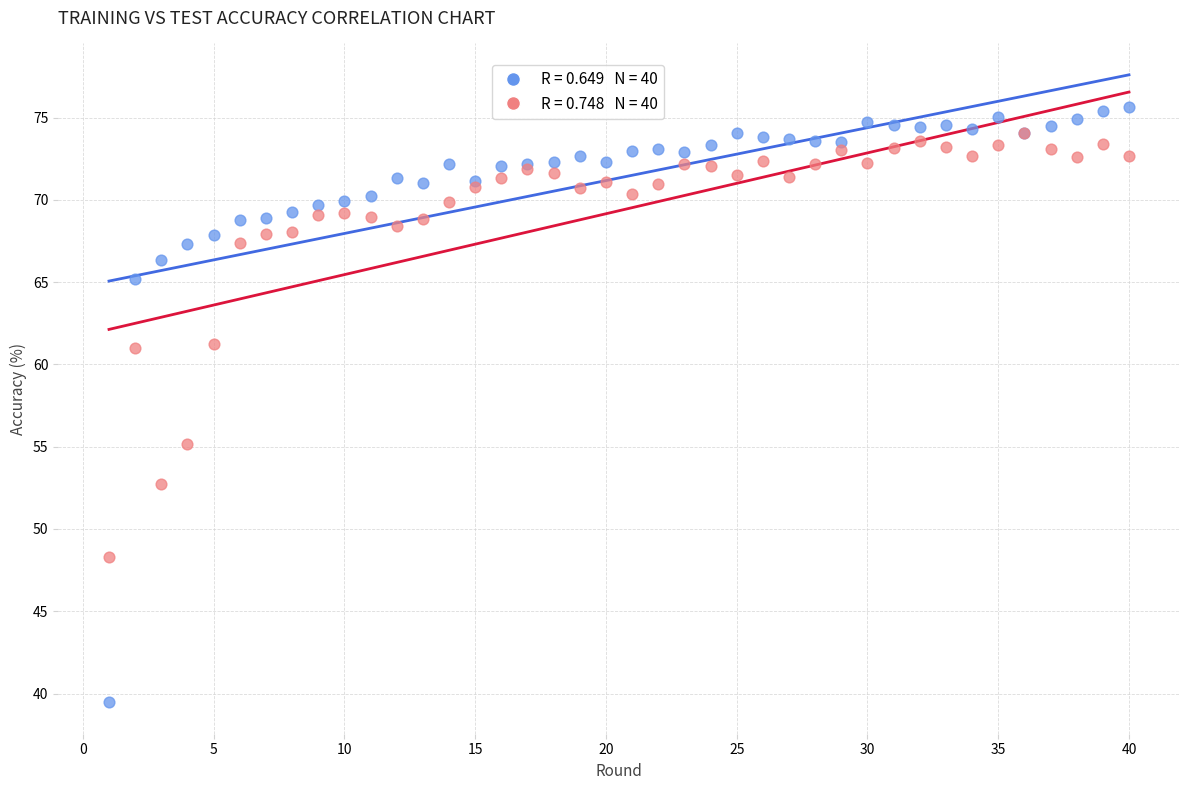

Across all series, what Y value is closest to 57?

55.2